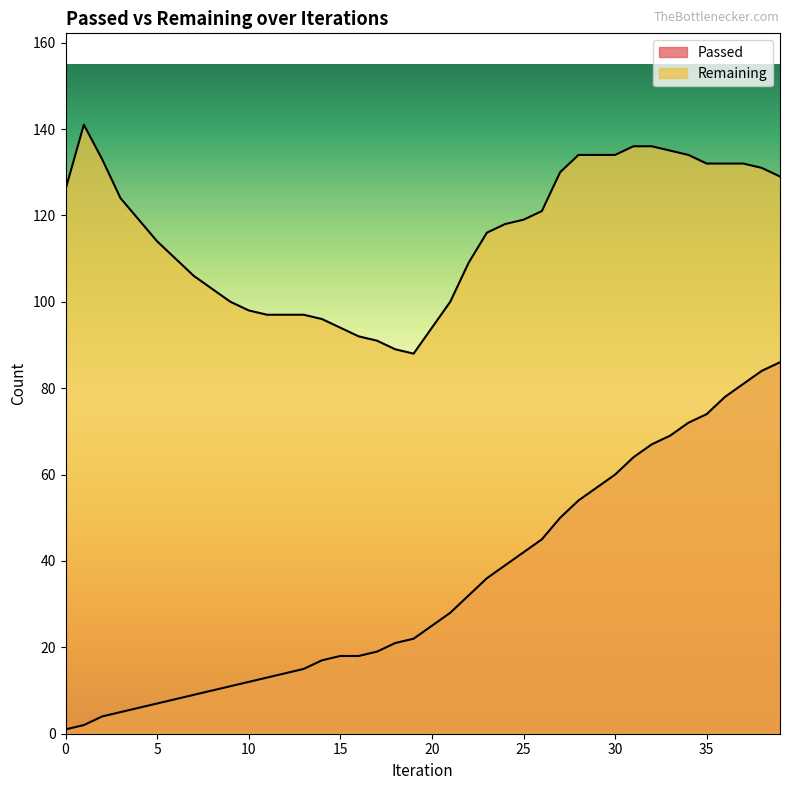

True or false: Passed and Remaining cross at least once.

False